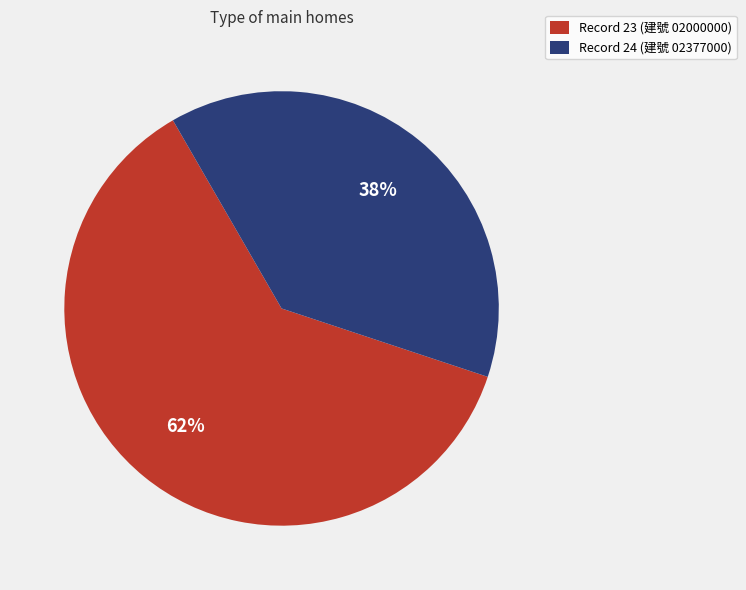

How many slices are in this pie chart?

2